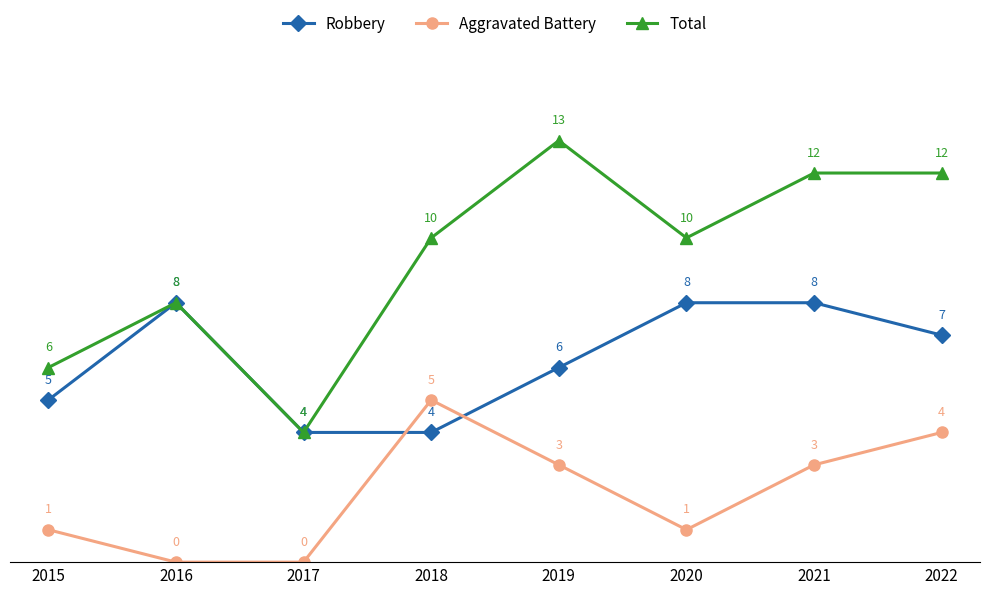

At which category does Total reach its first local peak?

2016